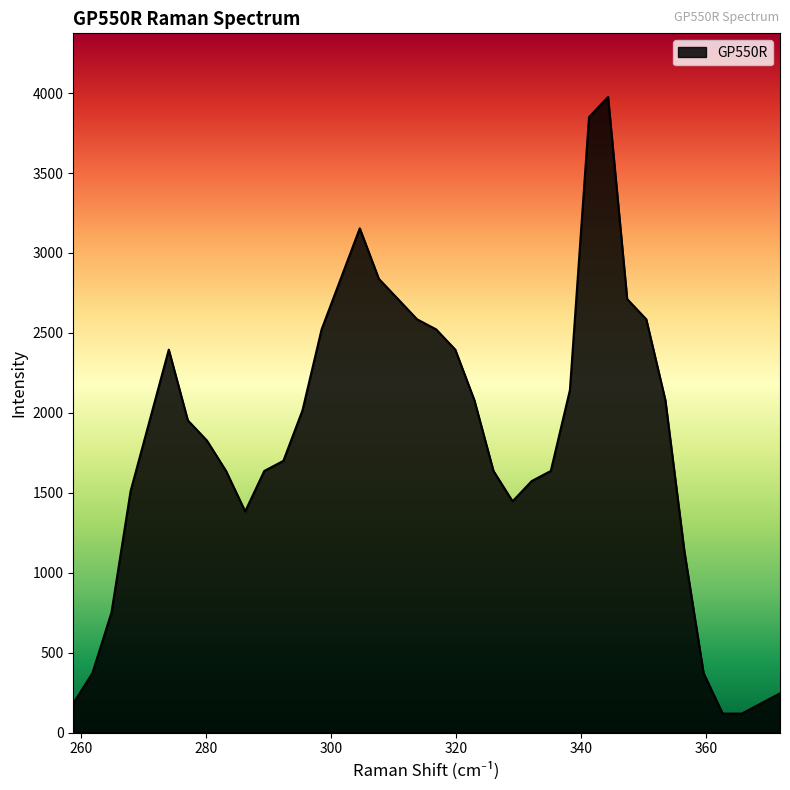

What is the greatest value displayed?

3976.3